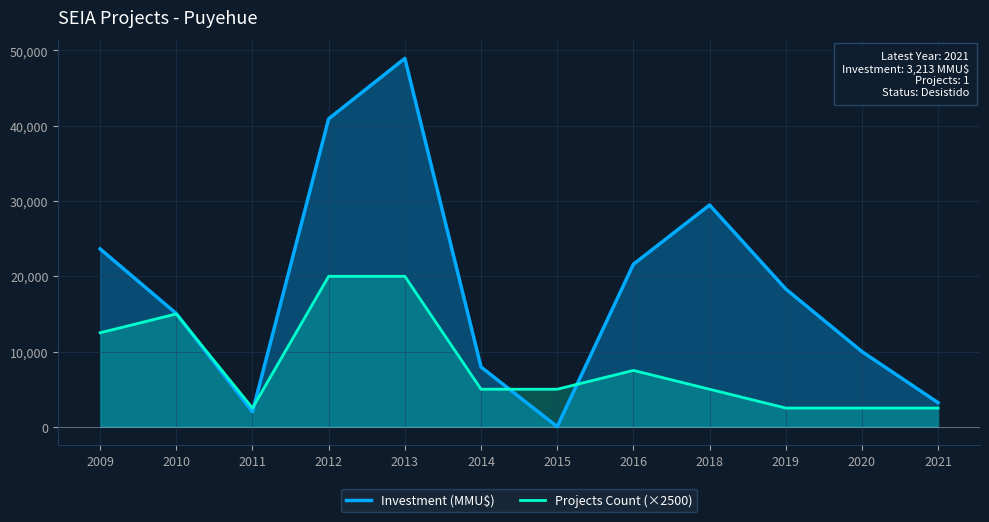

What is the average value of the Investment (MMU$) series?

18429